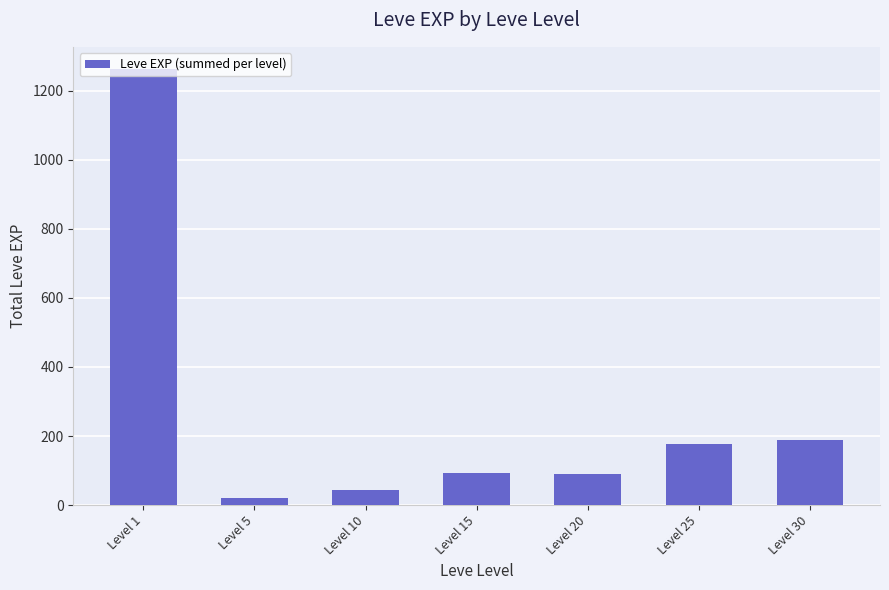

What is the difference between the maximum and minimum values?

1242